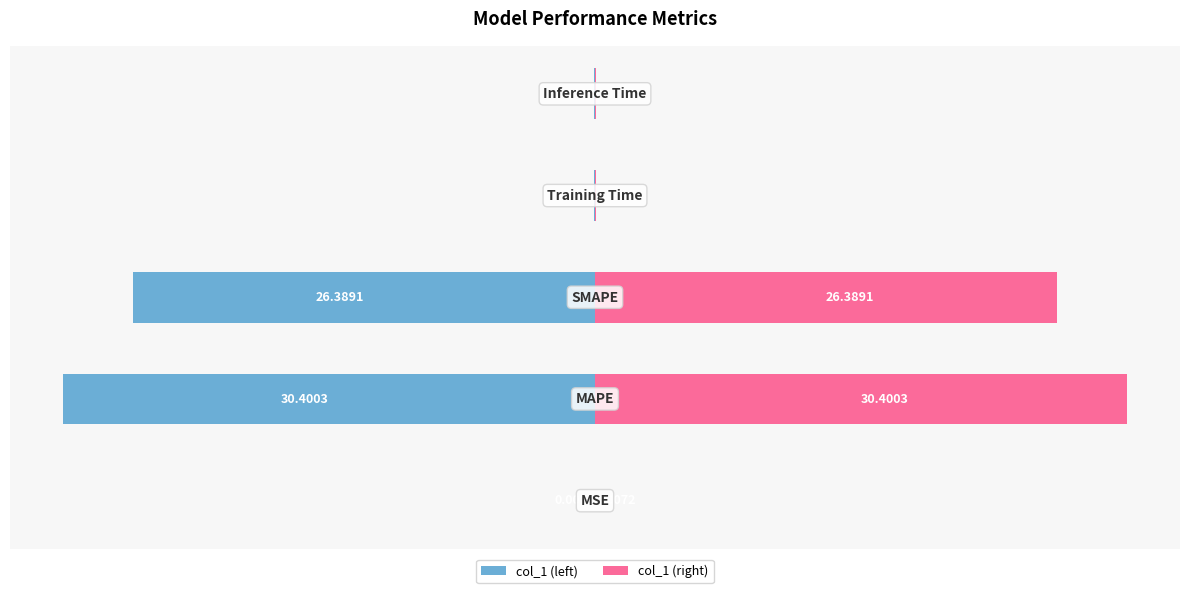

List the series in order of their peak value, highest first.

col_1 (right), col_1 (left)